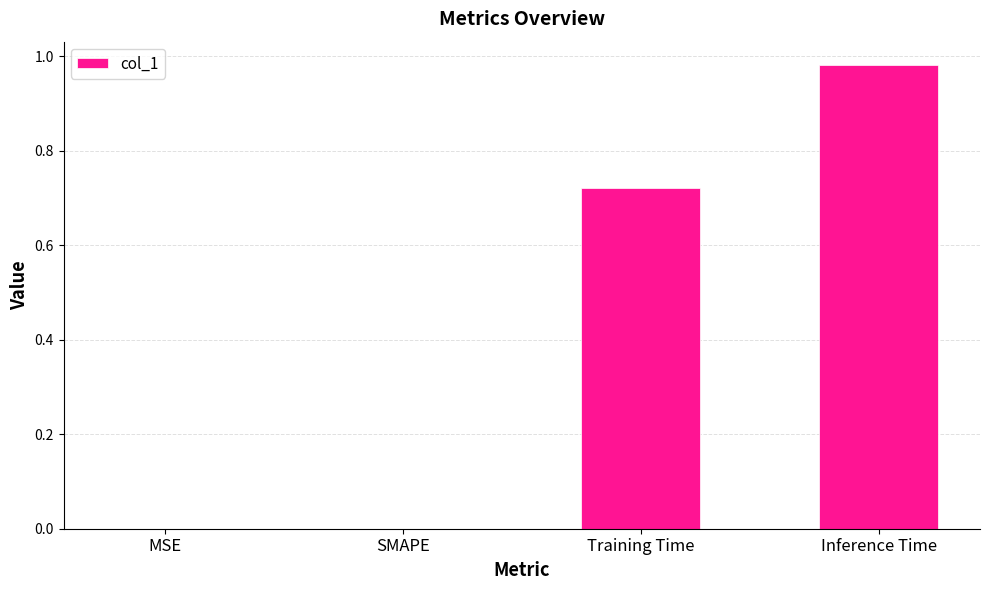

What is the change in value from SMAPE to Inference Time?

+1.0